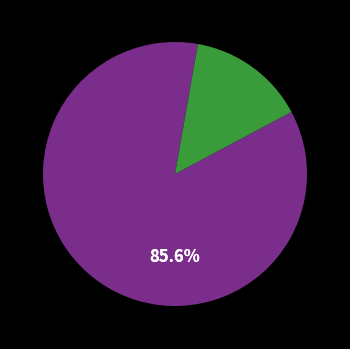

Is there any slice that represents more than half of the pie?

Yes